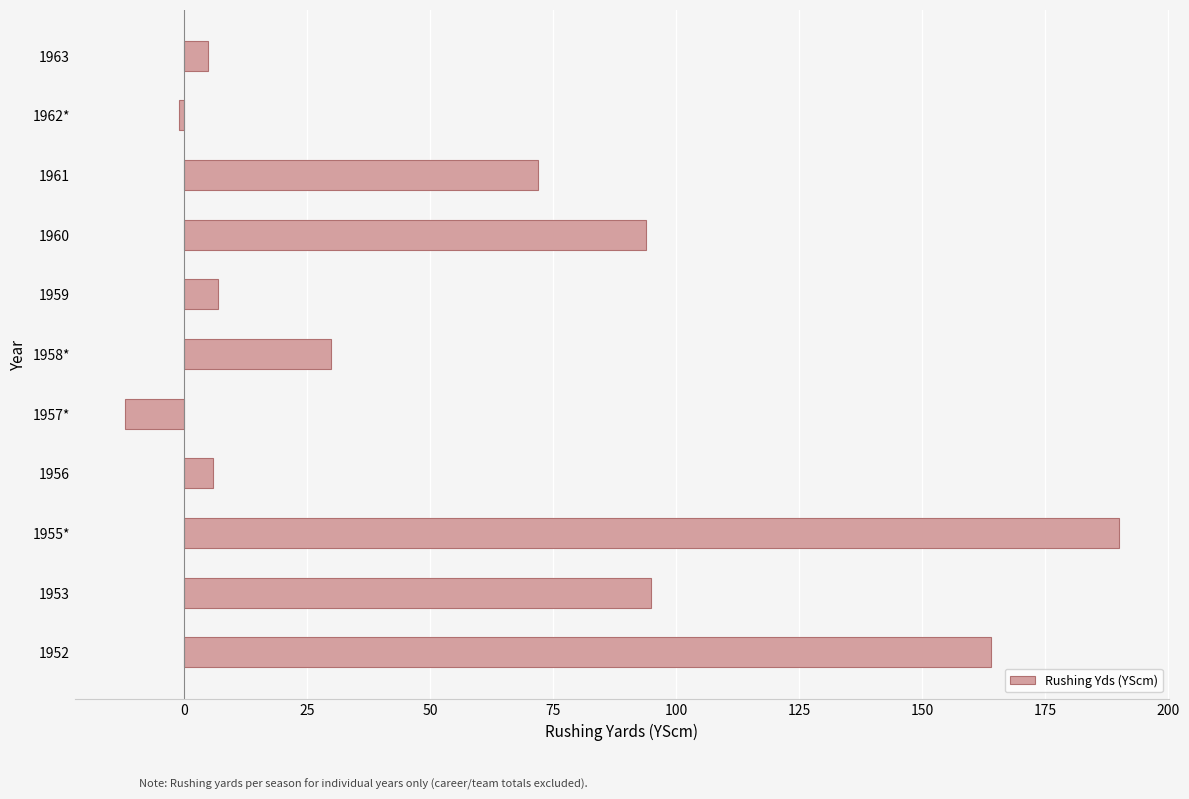

How many values are below 30?

5